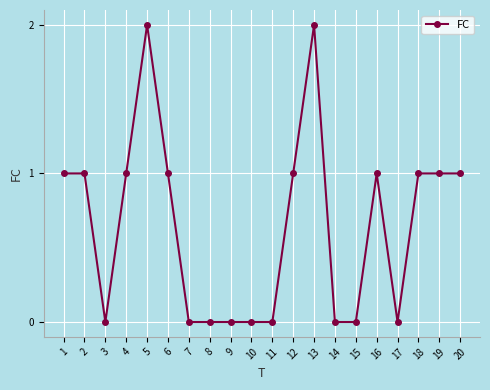

What is the ratio of the value at 20 to the value at 19?

1.0